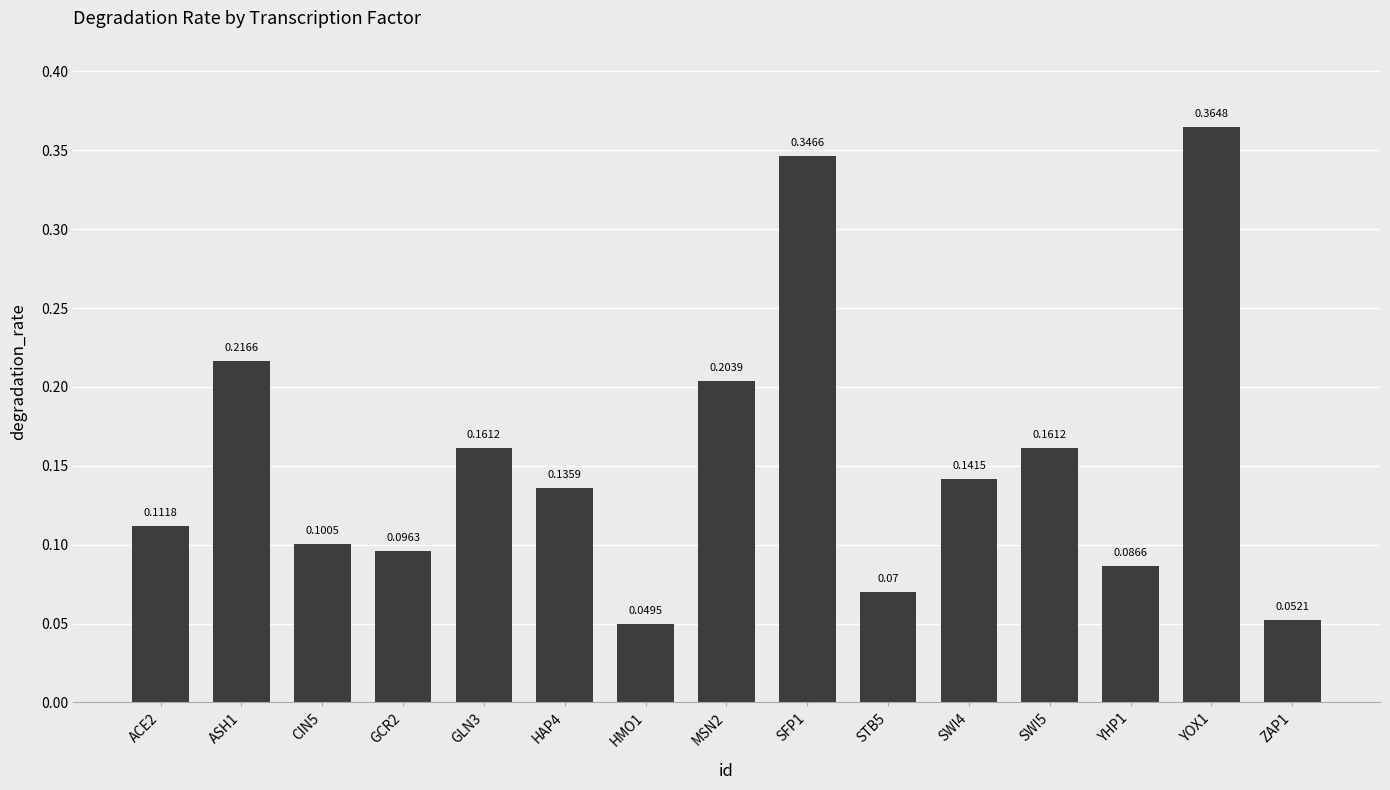

What is the sum of all values?

2.3